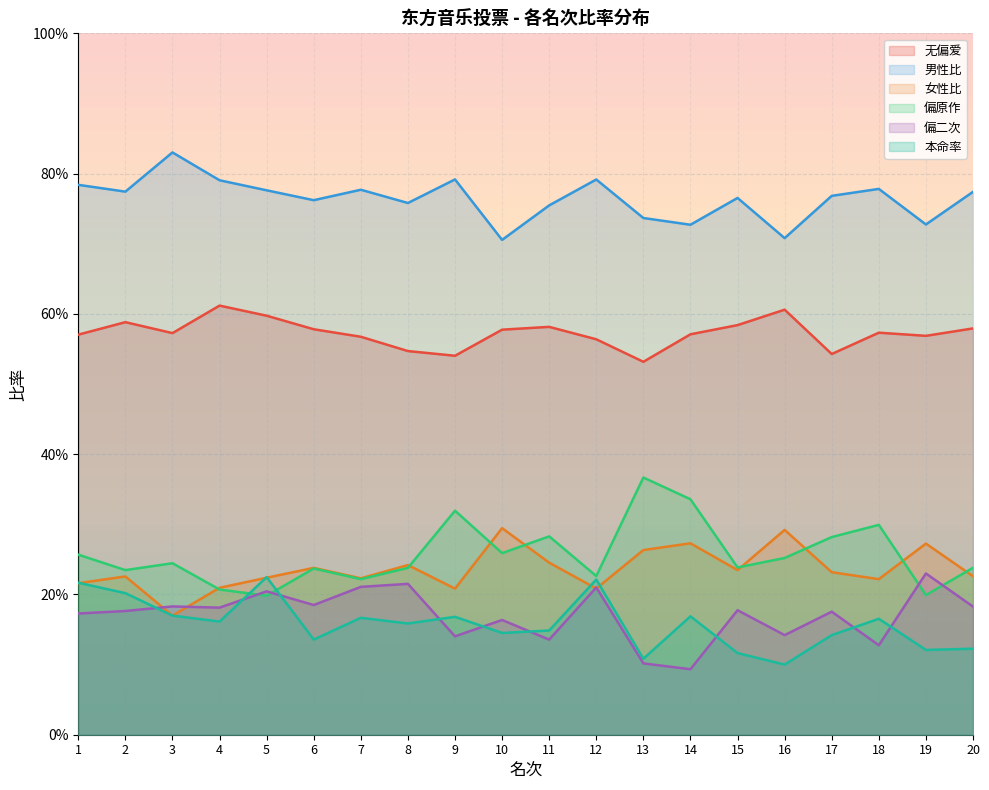

At which category is the sum across all series the highest?

5